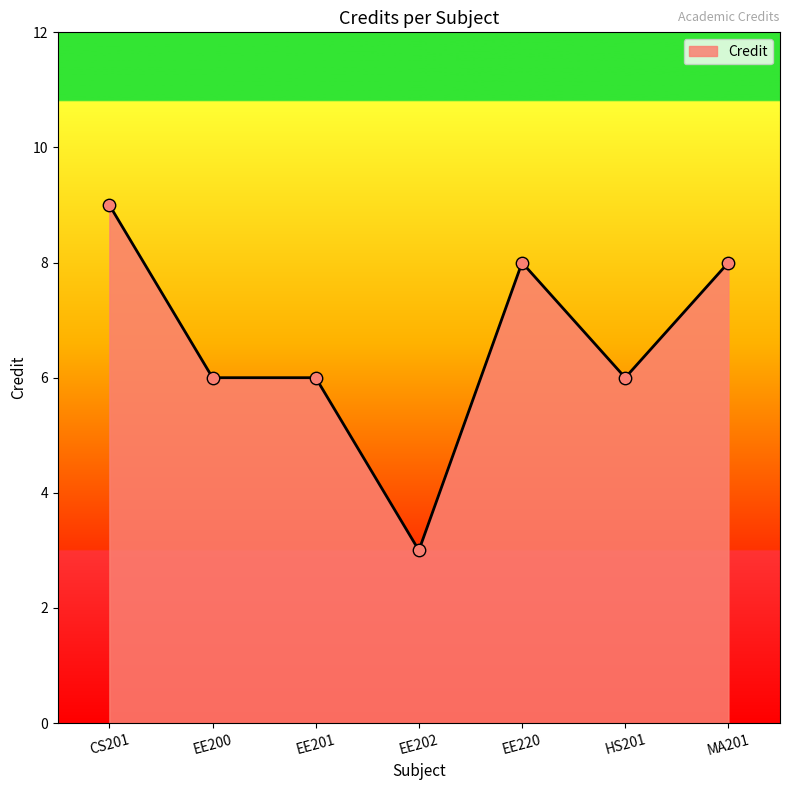

Between EE220 and EE202, which is larger?

EE220